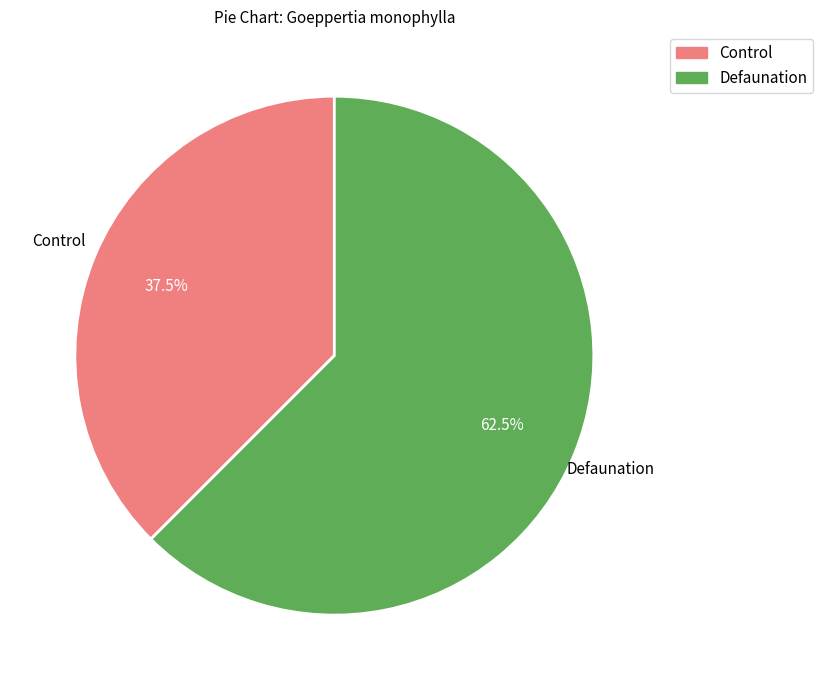

Does any single category account for the majority?

Yes